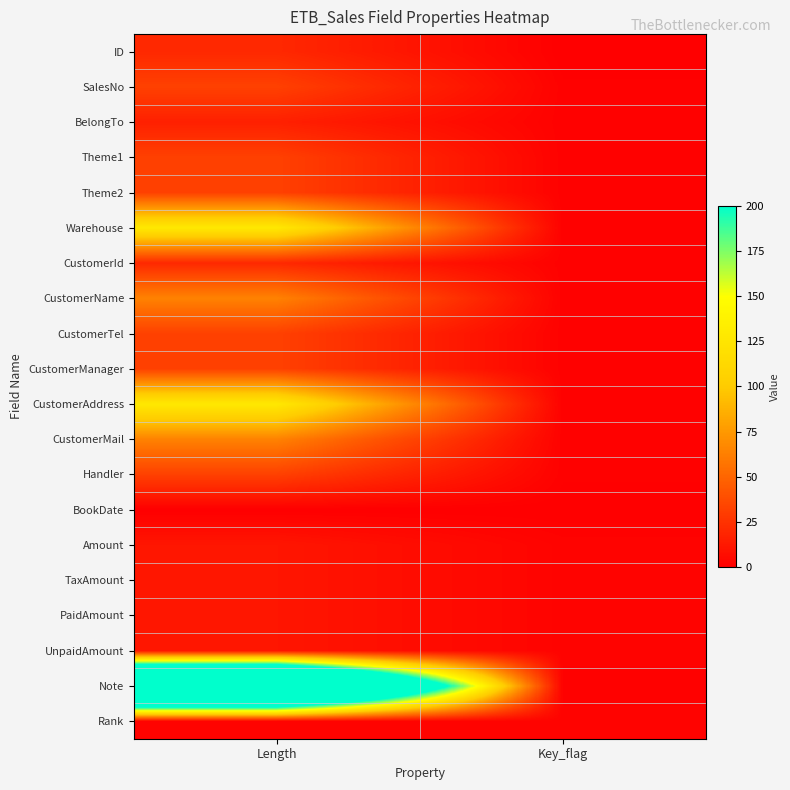

What is the total value across all series at Length?

1178